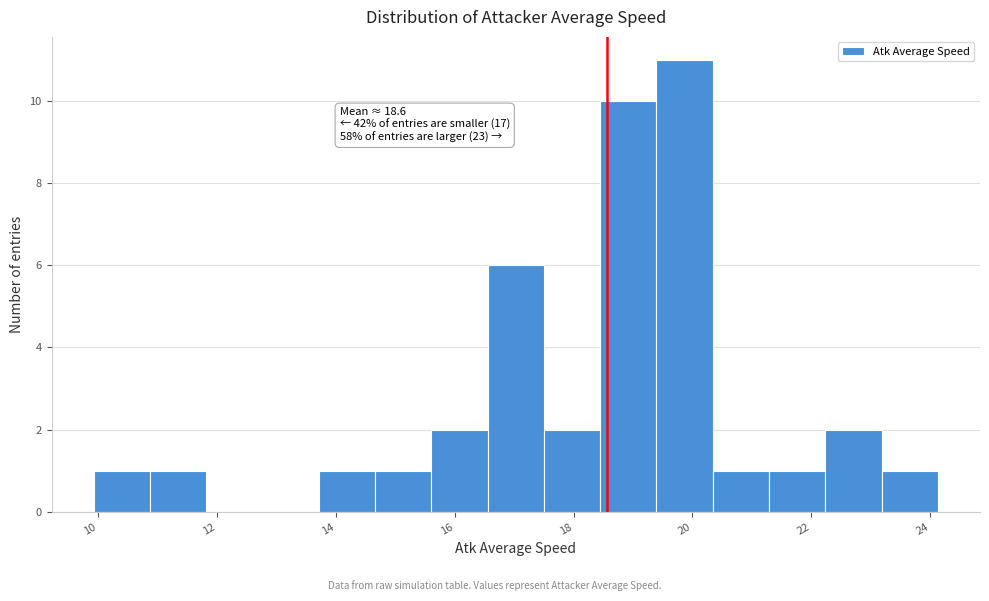

Which range on the x-axis has the tallest bar?

19.4 to 20.4